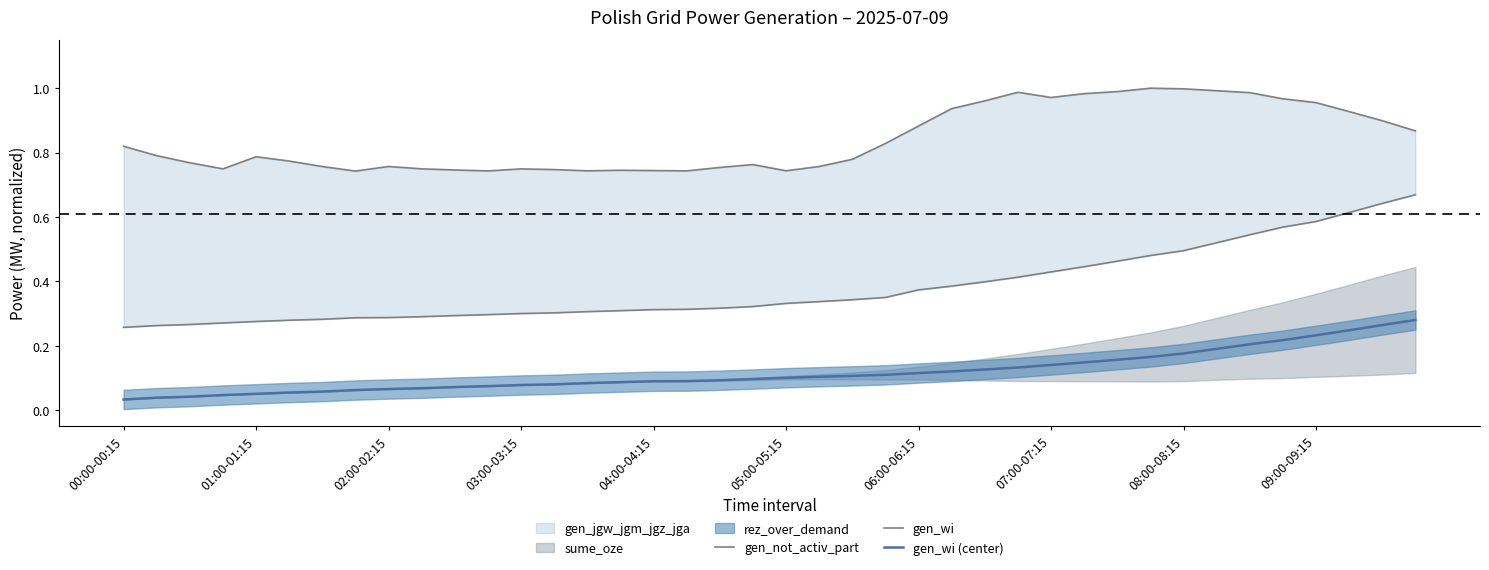

True or false: gen_not_activ_part and gen_wi (center) intersect in this chart.

False